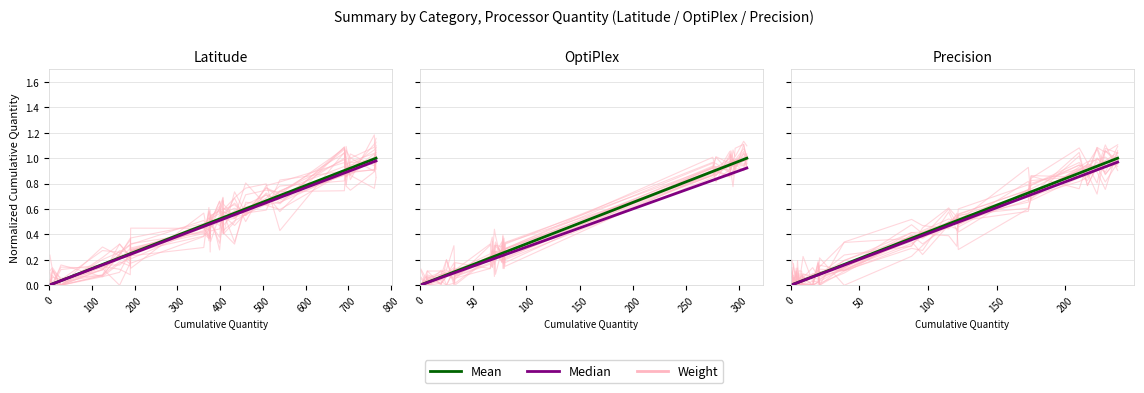

Between 800 and 22, which series saw the biggest shift?

Mean